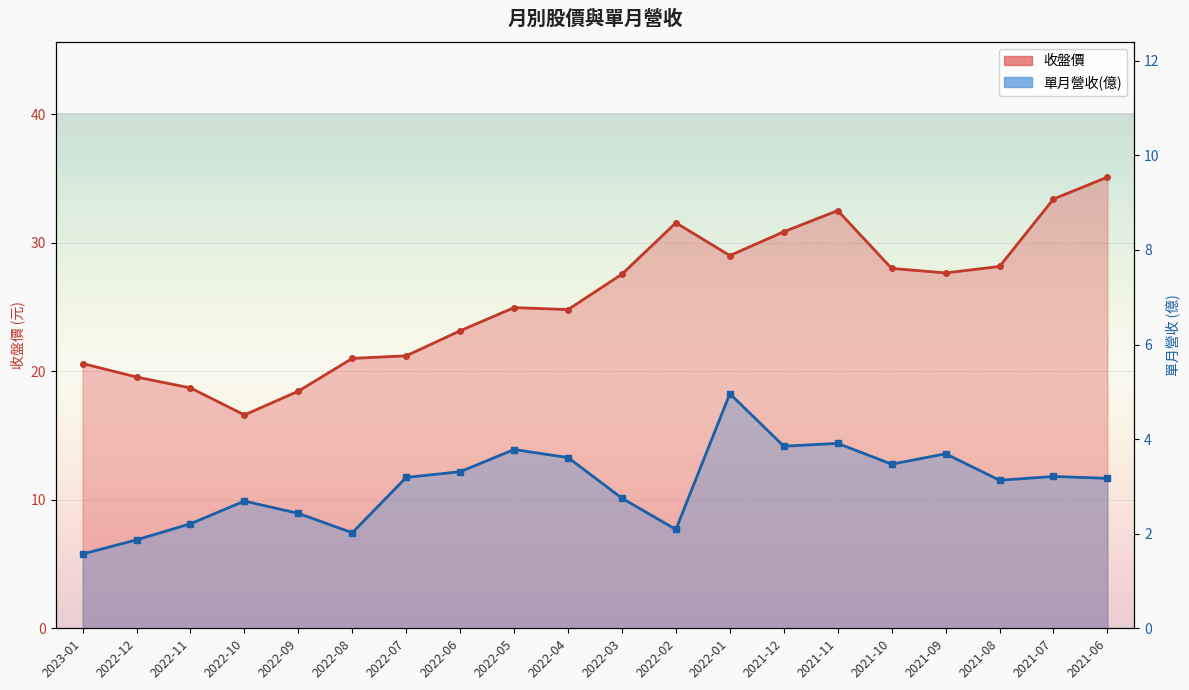

How many interior local peaks does the 收盤價 series have?

3